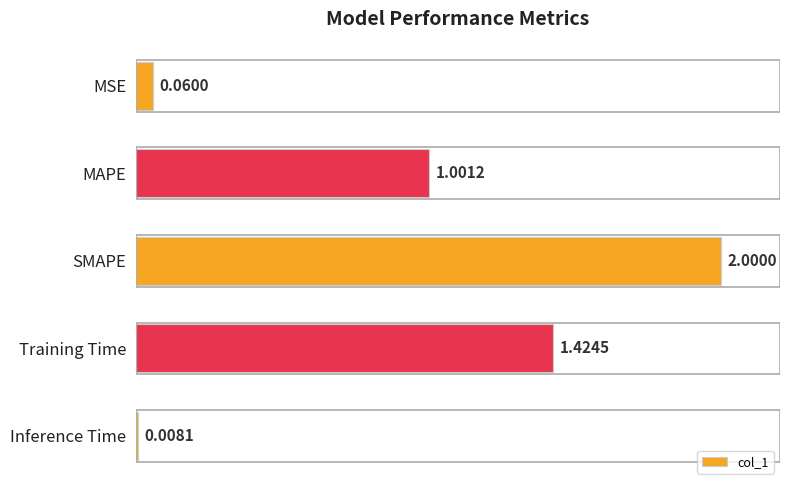

What is the change in value from MAPE to Training Time?

+0.4